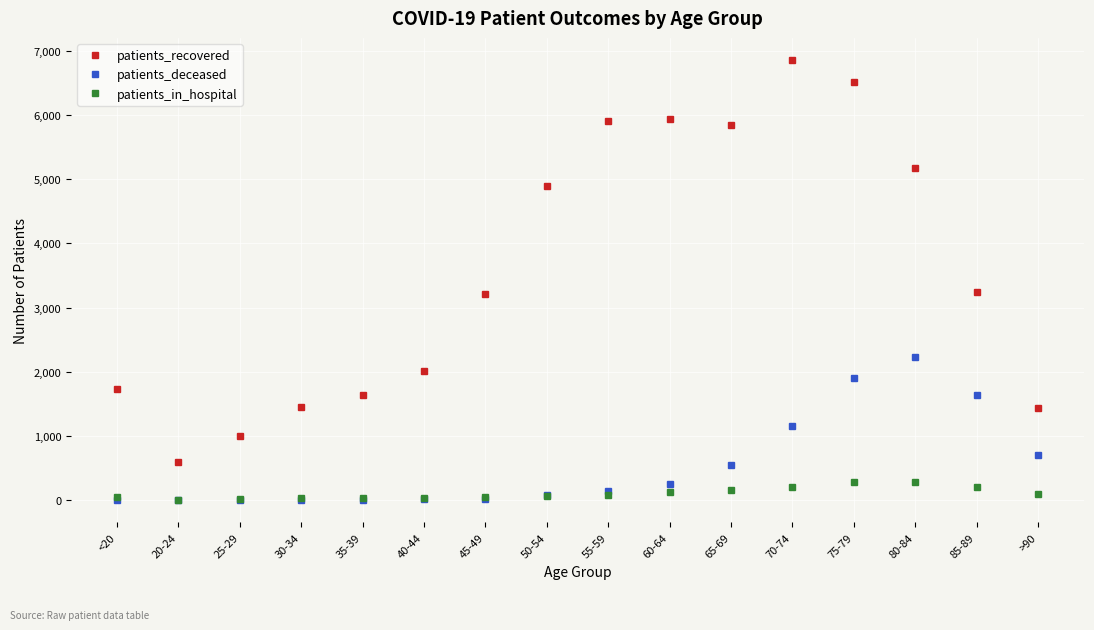

List the series in order of their peak value, highest first.

patients_recovered, patients_deceased, patients_in_hospital